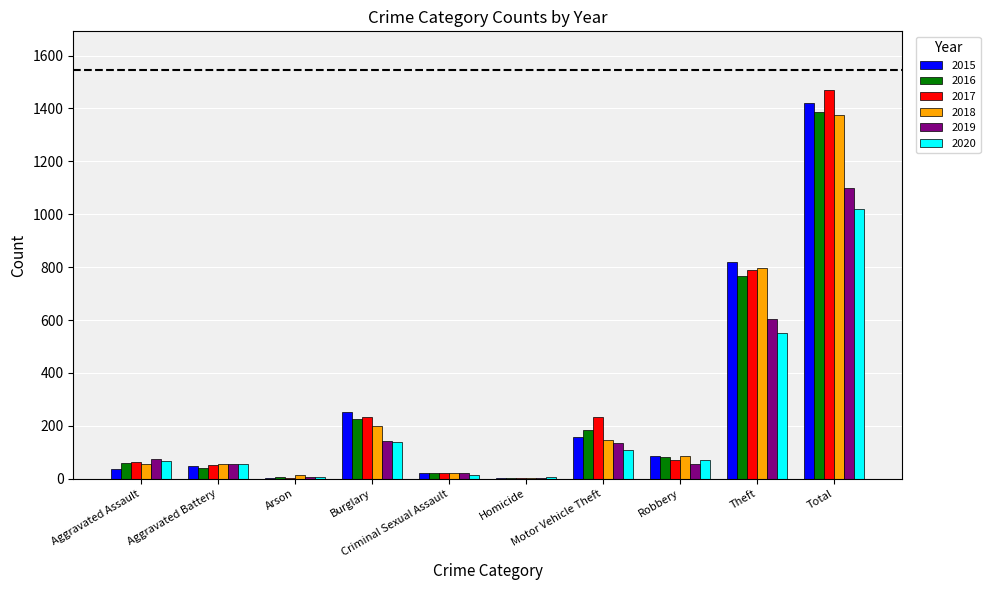

What is the sum of all 2016 values?

2772